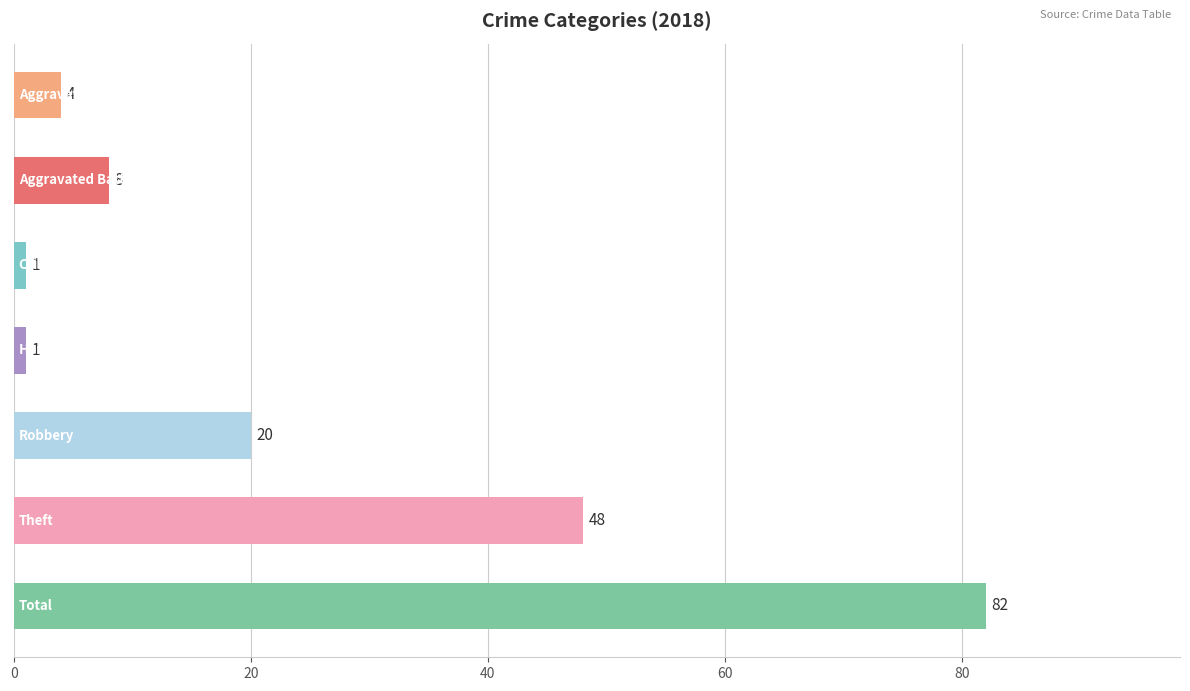

How many bars are there in total?

7